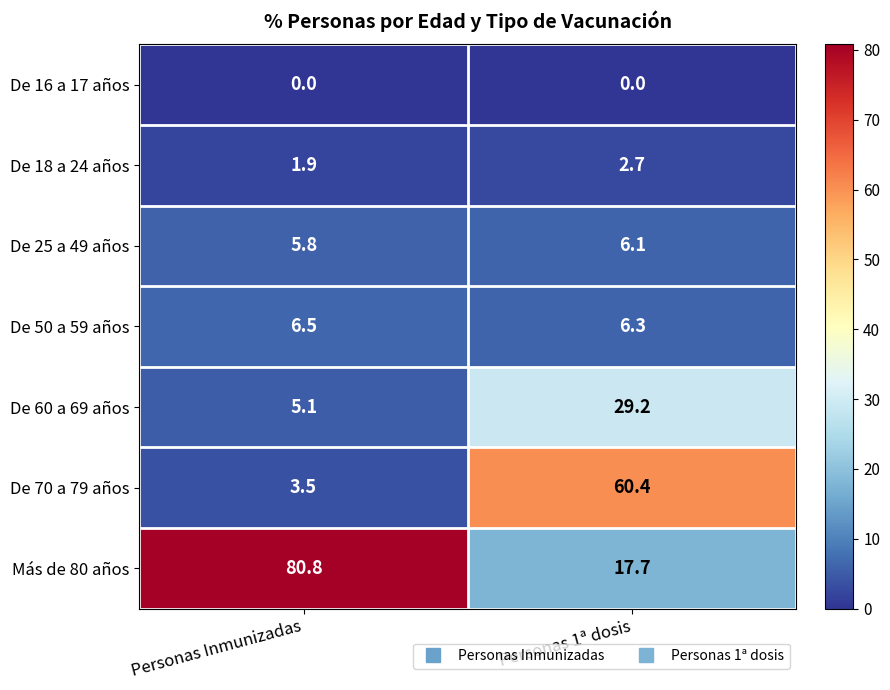

How many categories are shown in the chart?

2